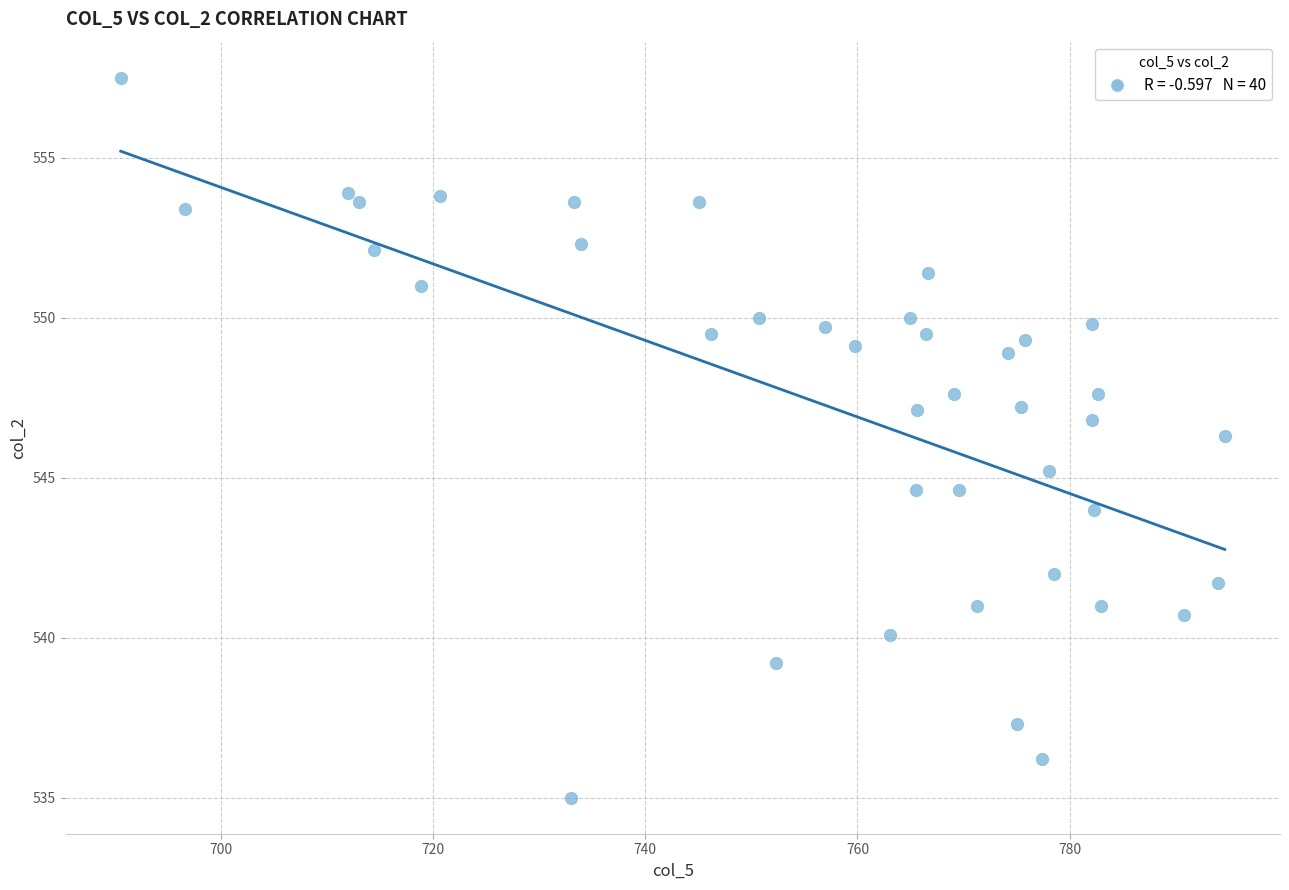

What is the range of Y values (max minus min)?

22.5